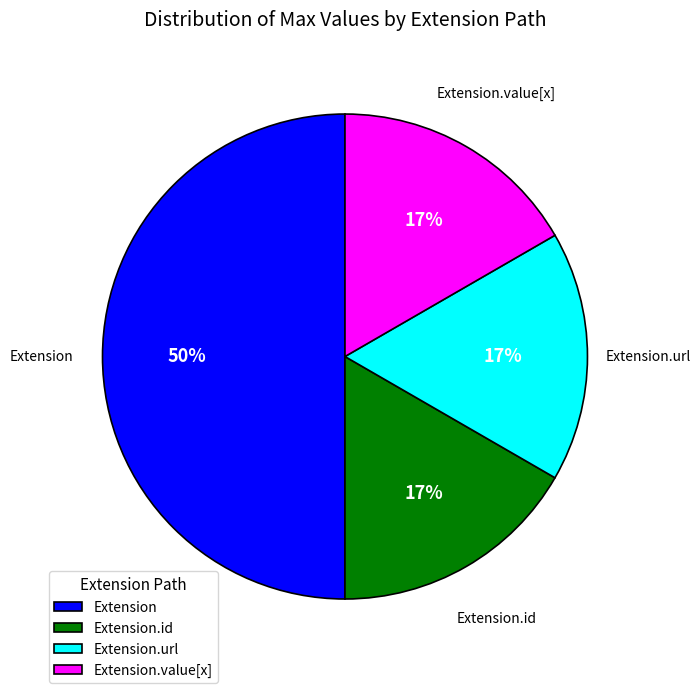

Count the number of slices in the pie.

4